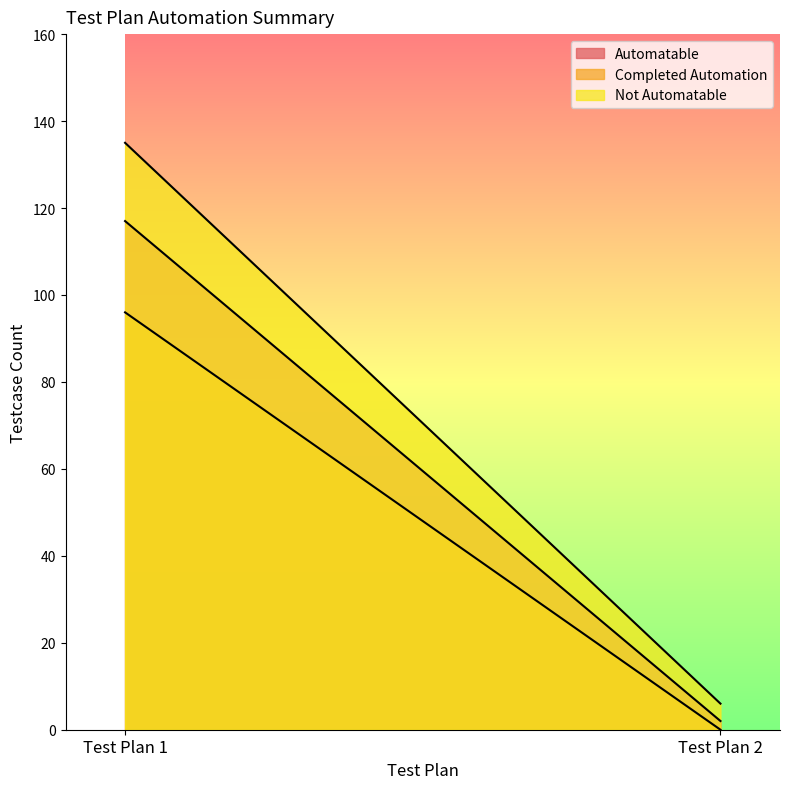

What is the maximum value shown in the chart?

135